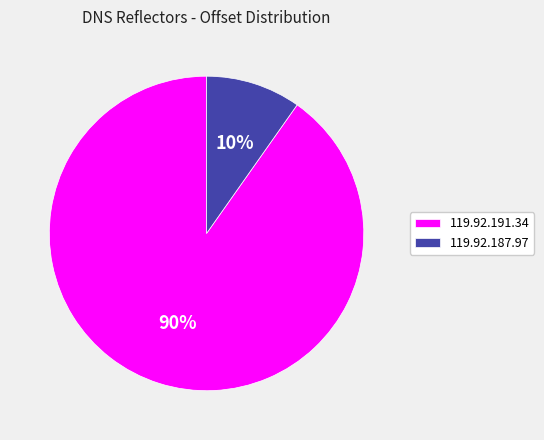

To the nearest percent, what portion does 119.92.187.97 represent?

10%